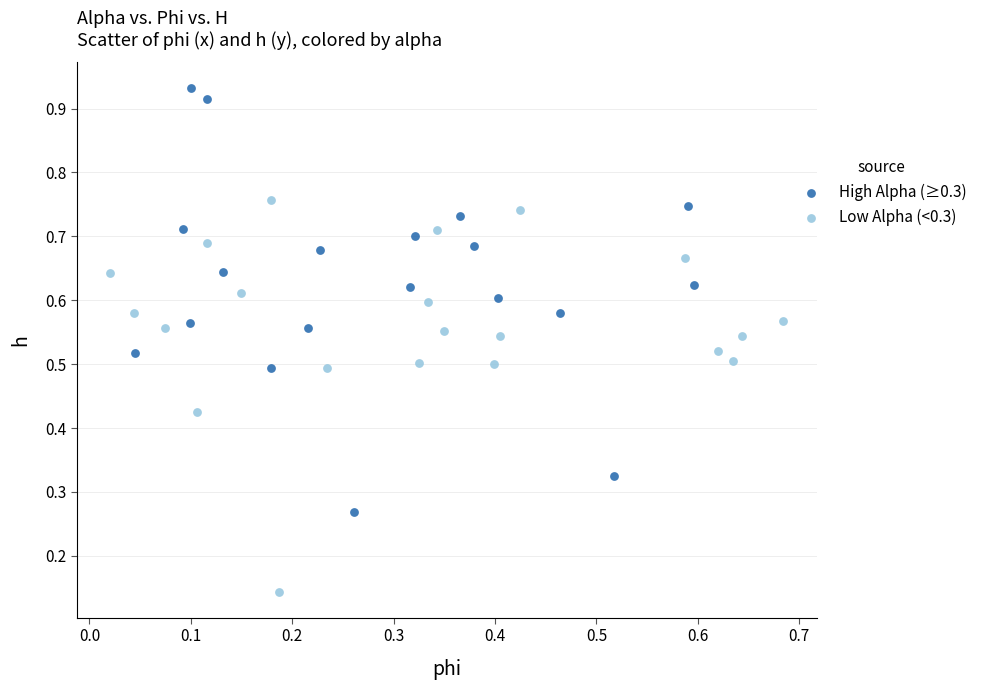

Which series contains the highest Y value?

High Alpha (≥0.3)